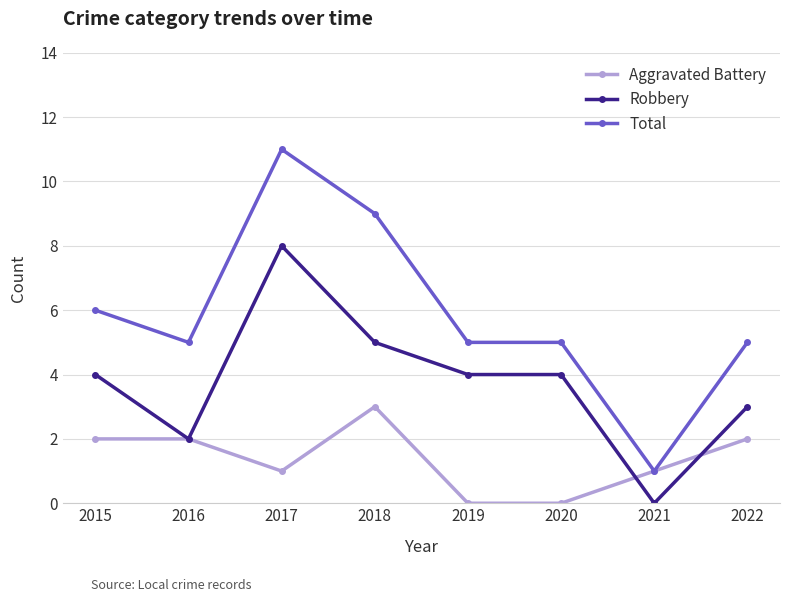

List the series in order of their peak value, highest first.

Total, Robbery, Aggravated Battery